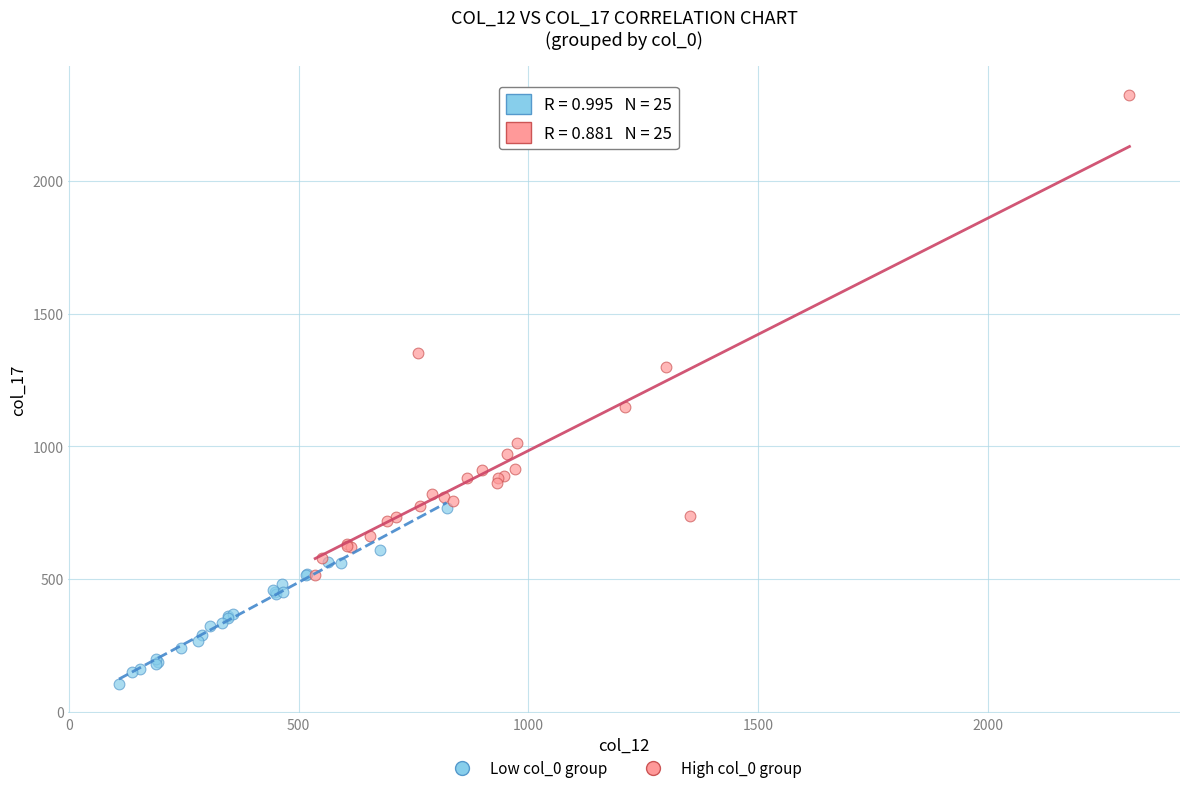

Which series contains the highest Y value?

High col_0 group